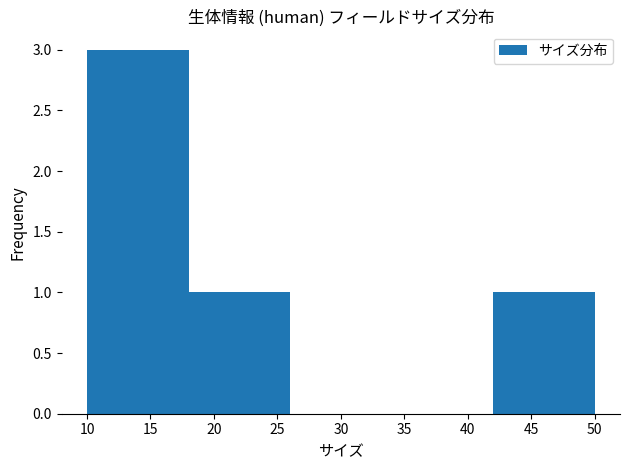

Reading left to right, list every bar in this chart as the range it spans on the x-axis followed by its height. The values are not printed on the chart, so give them approximately, as read against the axis.

10 to 18: 3
18 to 26: 1
26 to 34: 0
34 to 42: 0
42 to 50: 1